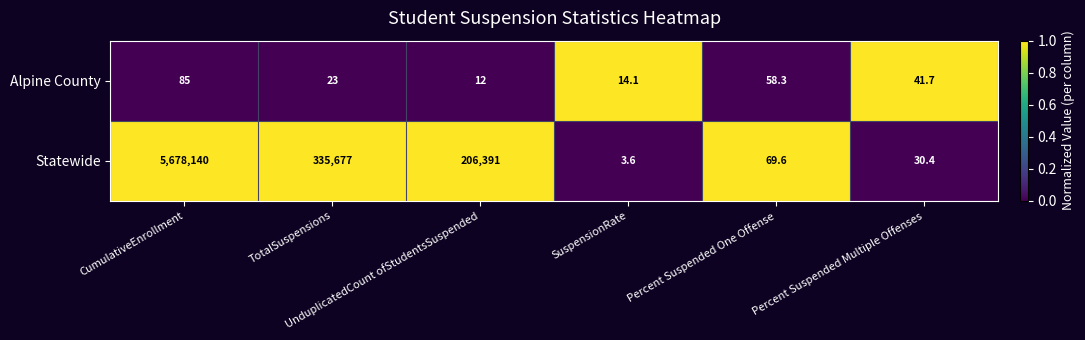

What is the greatest value displayed?

5678140.0